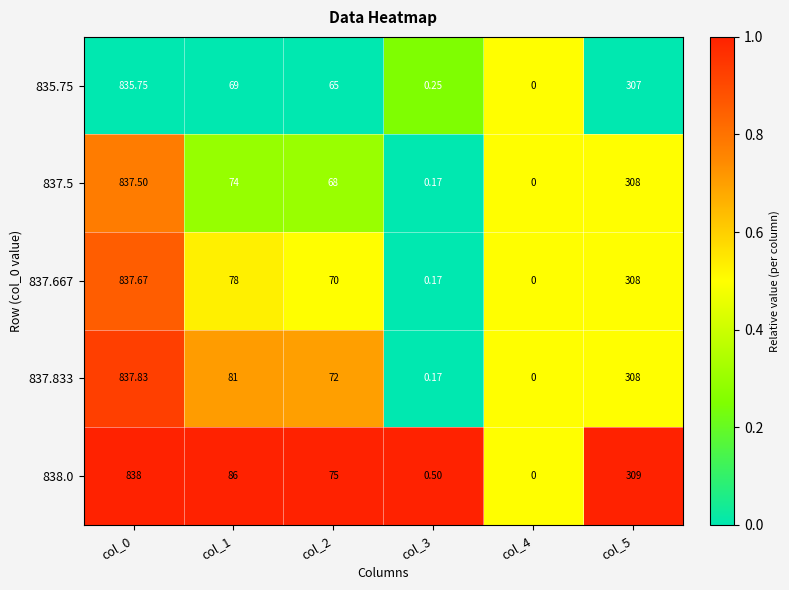

Count the number of data series in this chart.

5